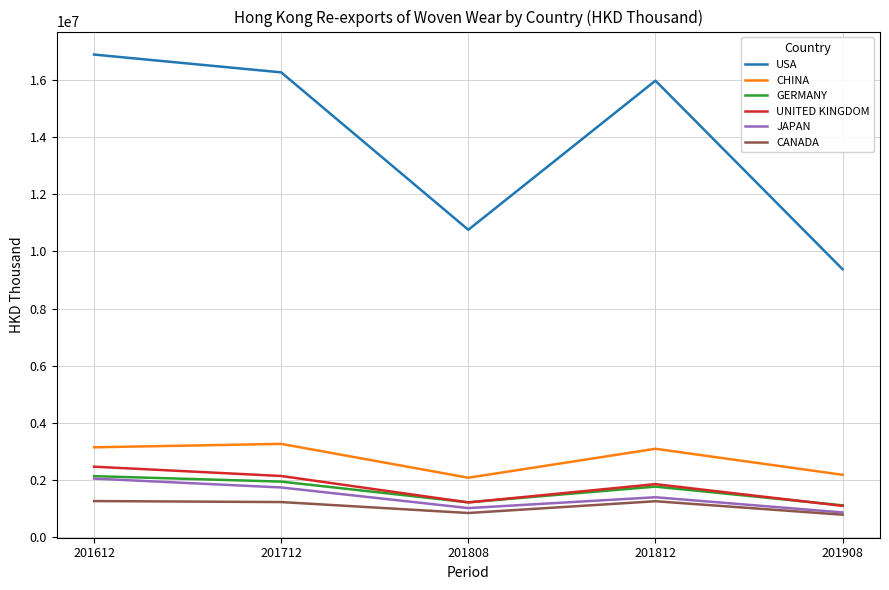

What is the greatest value displayed?

16893789.0